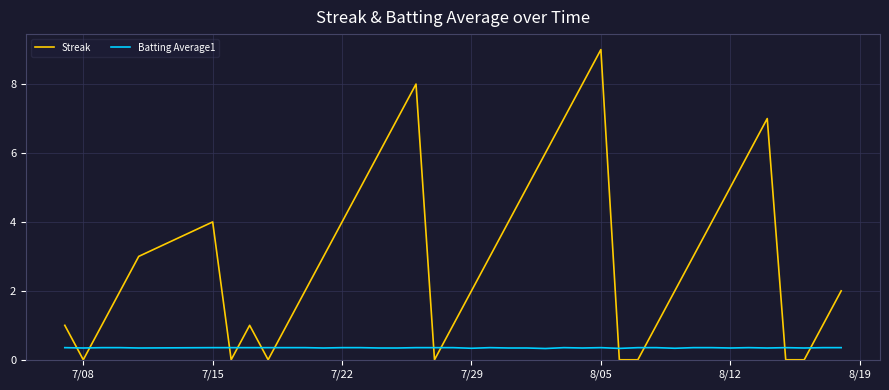

Which series has the widest spread of values?

Streak